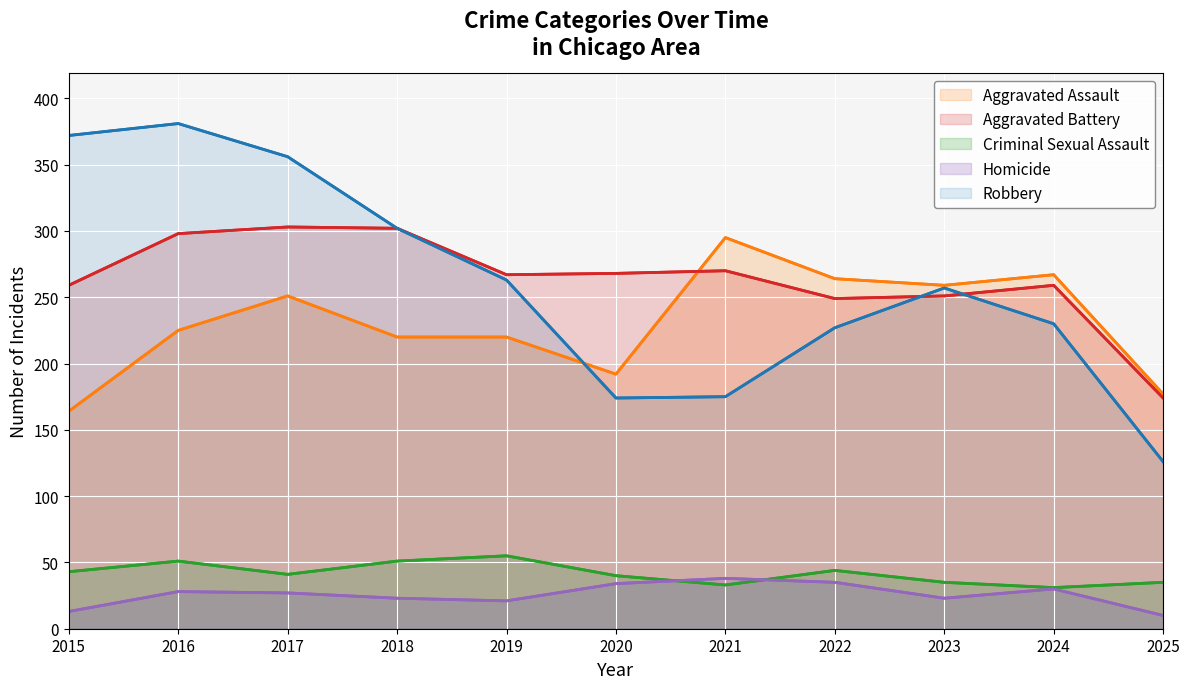

Which category has the lowest value across all series?

2025